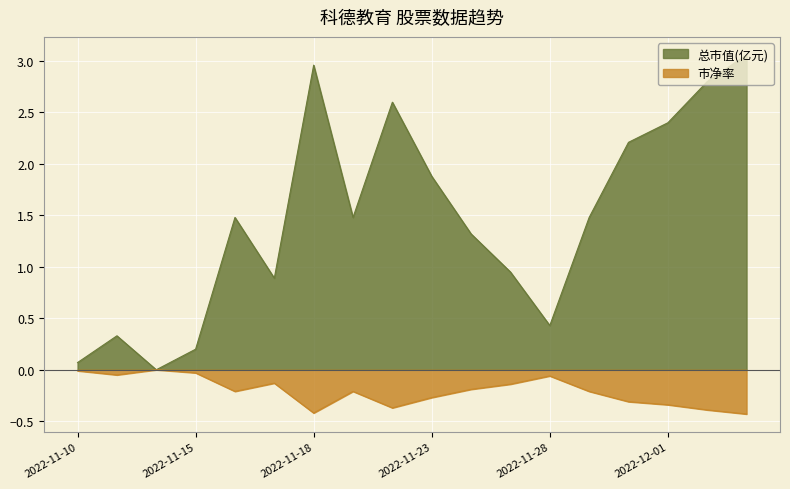

True or false: 总市值(亿元) and 市净率 intersect in this chart.

False